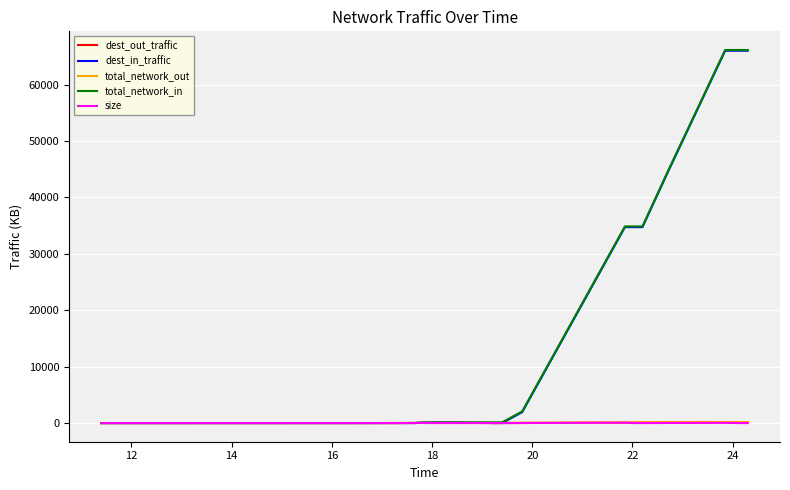

How many times do size and total_network_in cross each other?

1